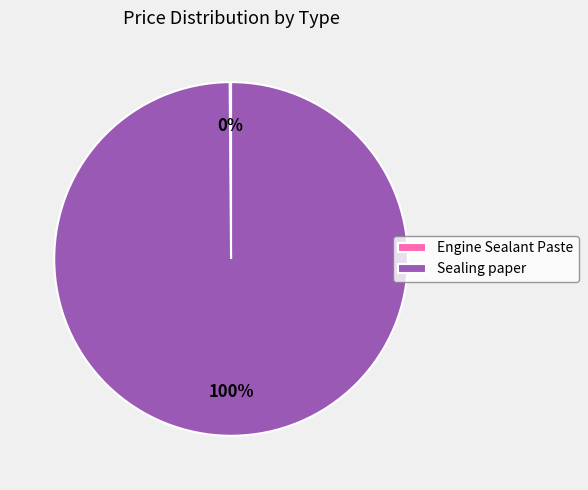

True or false: Sealing paper accounts for 100% of the total.

True